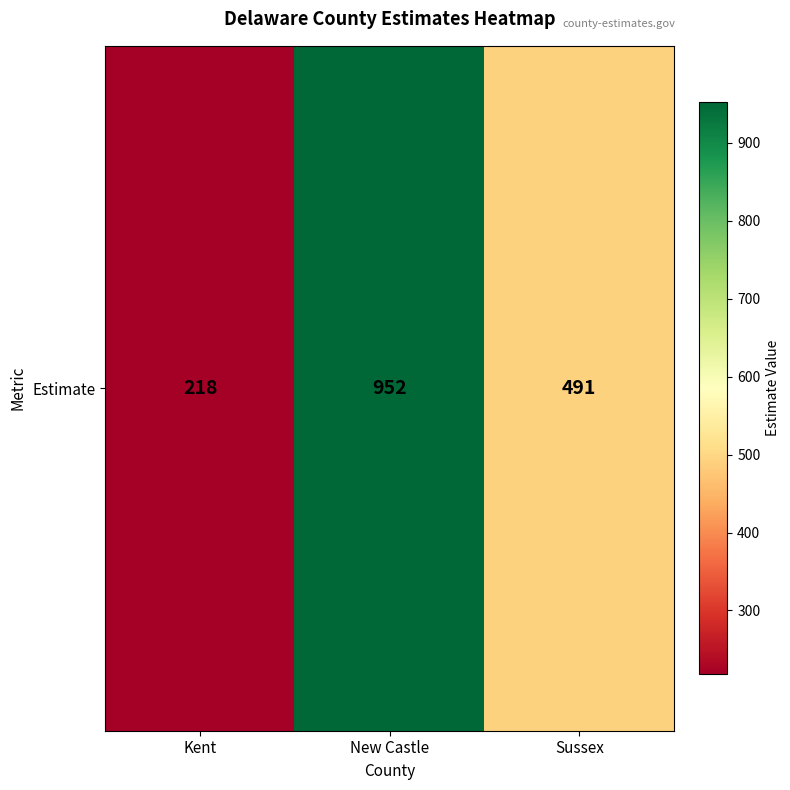

Rank the categories by value from lowest to highest.

Kent, Sussex, New Castle